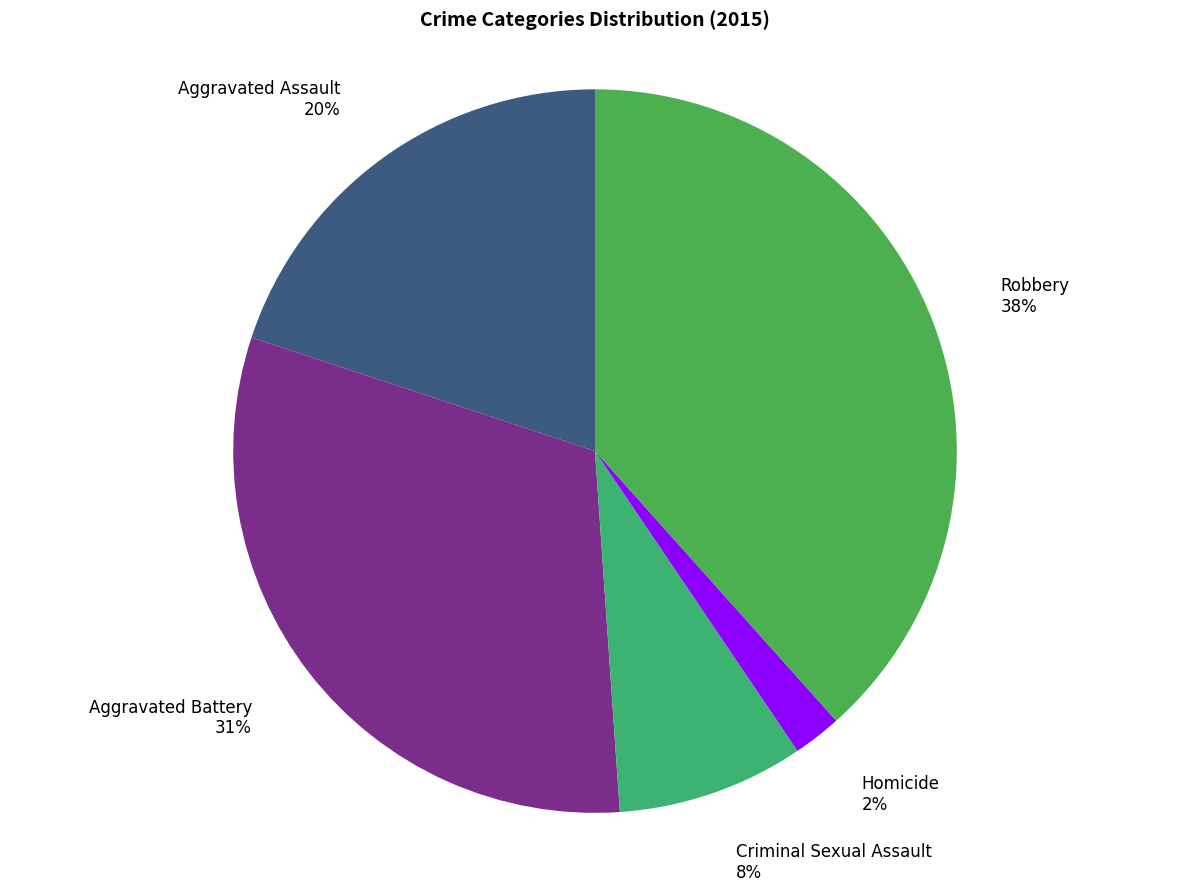

Which category has the biggest portion of the pie?

Robbery